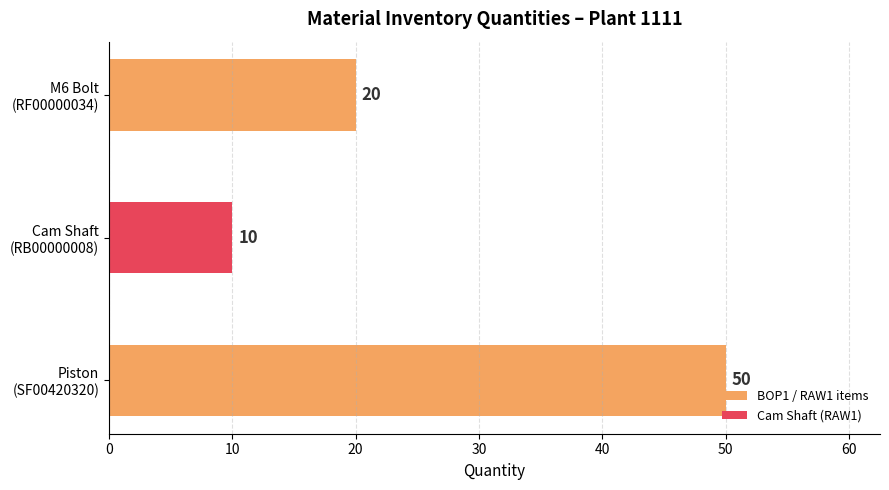

Which label corresponds to the smallest value in the chart?

Cam Shaft
(RB00000008)